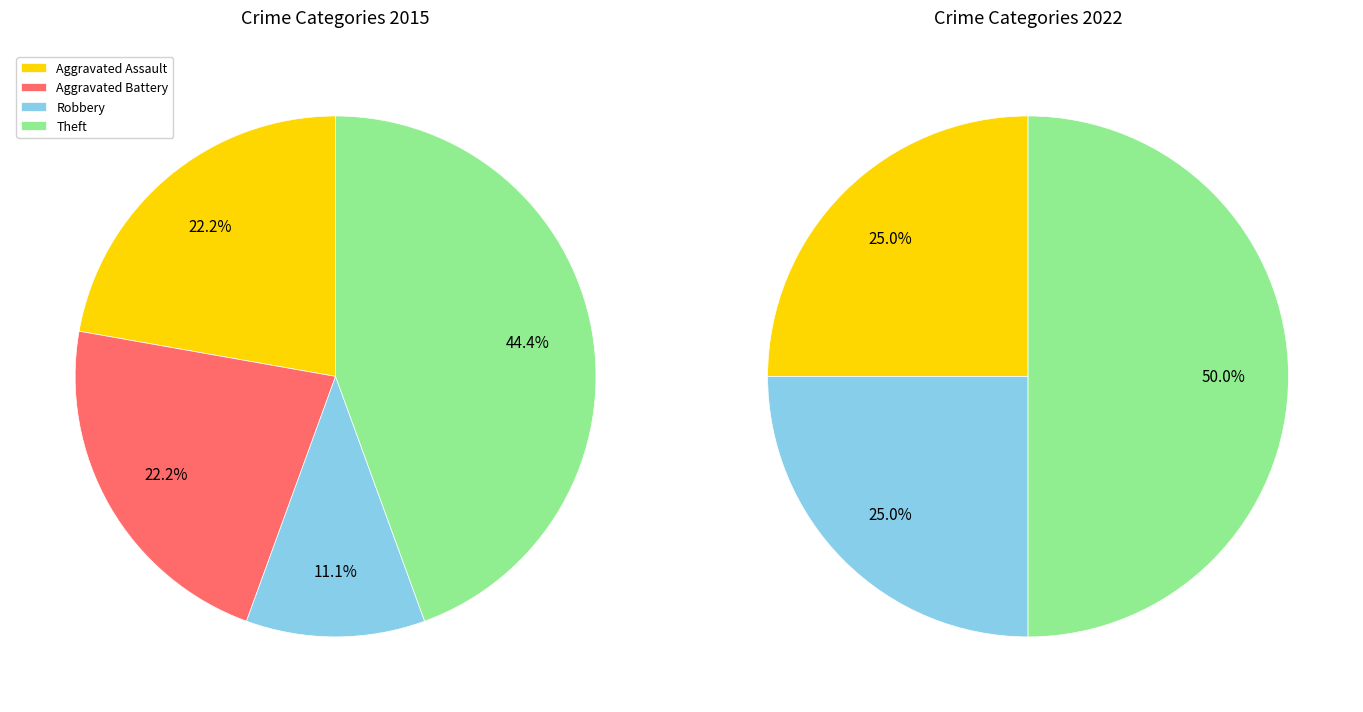

True or false: values_2015 accounts for 9% of the total.

False